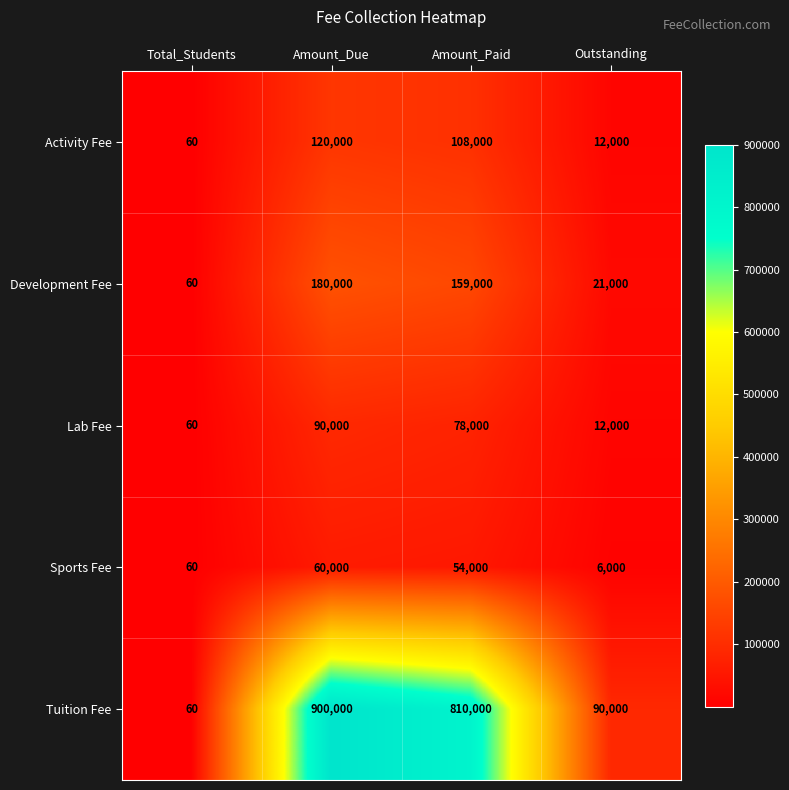

How many categories are shown in the chart?

4